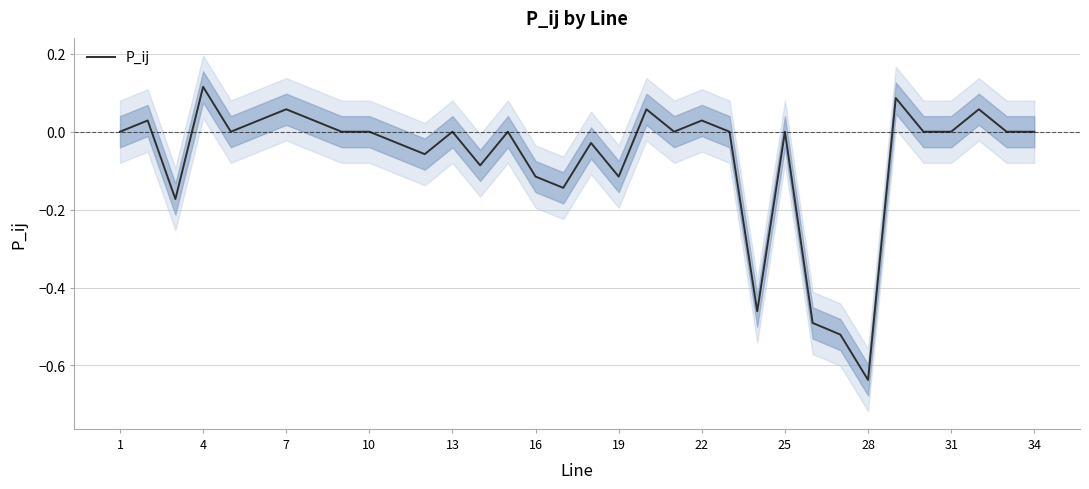

Count the number of categories in the chart.

34